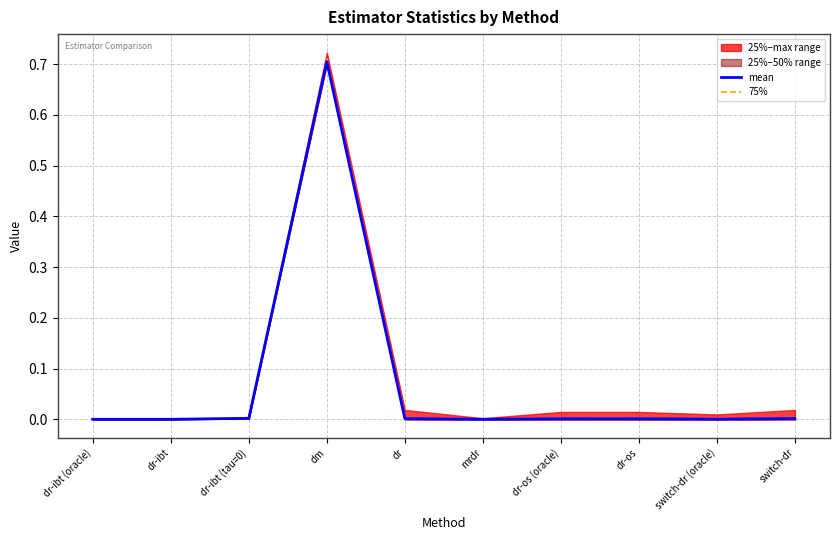

Does the chart have visible grid lines?

Yes